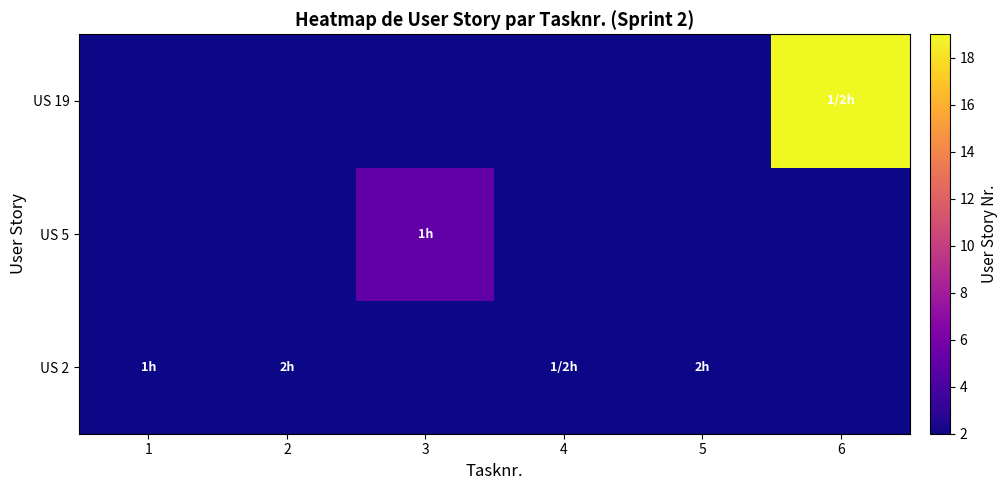

What is the minimum value shown in the chart?

2.0